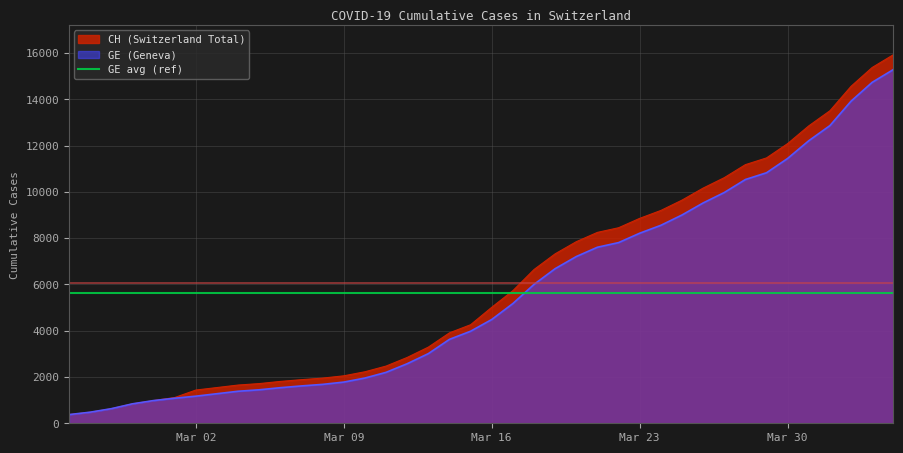

True or false: GE and CH cross at least once.

False